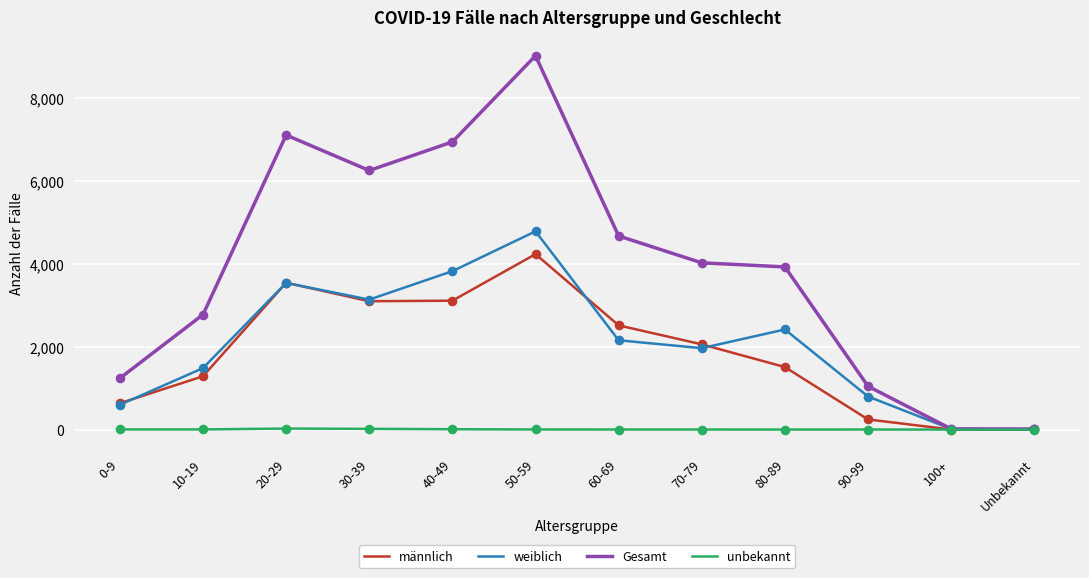

What is the total value across all series at Unbekannt?

30